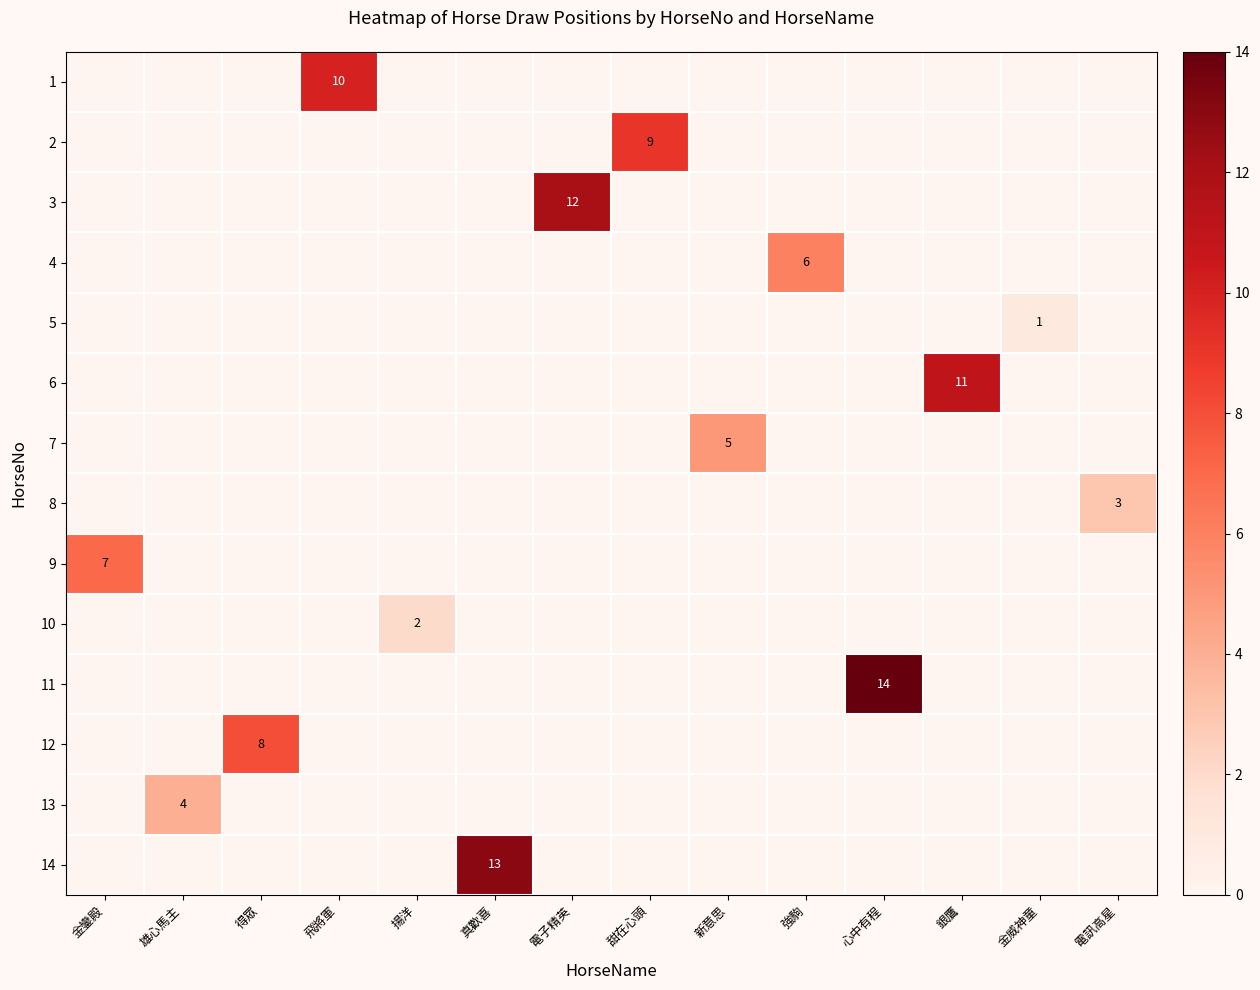

What is the sum of all 8 values?

3